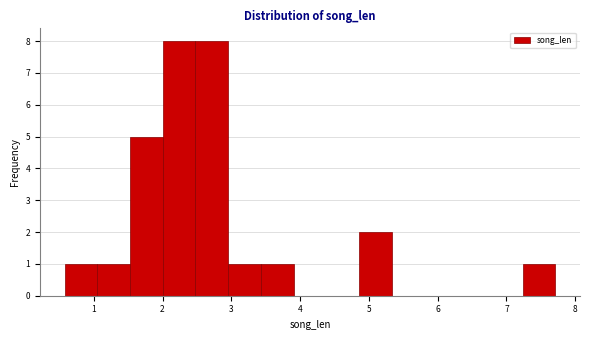

Reading left to right, transcribe this chart: for each bar, give the range it covers on the x-axis and its height. Neither the bar edges nor the heights are printed on the chart, so give them approximately, as read against the axes.

0.6 to 1.1: 1
1.1 to 1.5: 1
1.5 to 2.0: 5
2.0 to 2.5: 8
2.5 to 3.0: 8
3.0 to 3.4: 1
3.4 to 3.9: 1
3.9 to 4.4: 0
4.4 to 4.9: 0
4.9 to 5.3: 2
5.3 to 5.8: 0
5.8 to 6.3: 0
6.3 to 6.8: 0
6.8 to 7.2: 0
7.2 to 7.7: 1